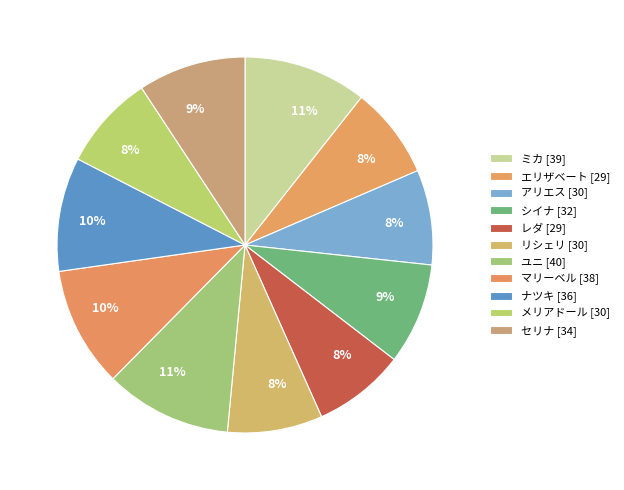

To the nearest percent, what portion does ユニ represent?

11%